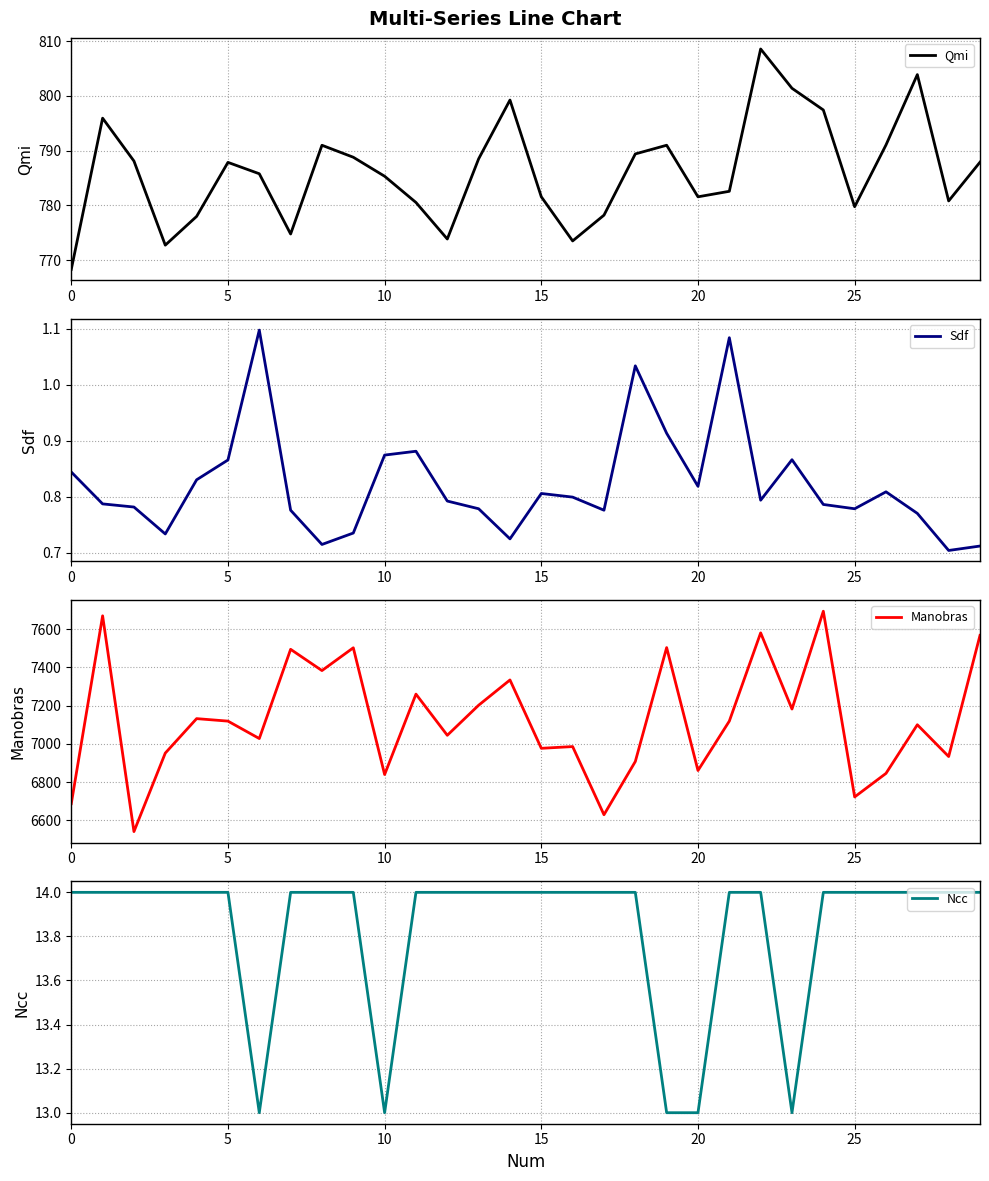

Where is Sdf nearest to the value 0?

28